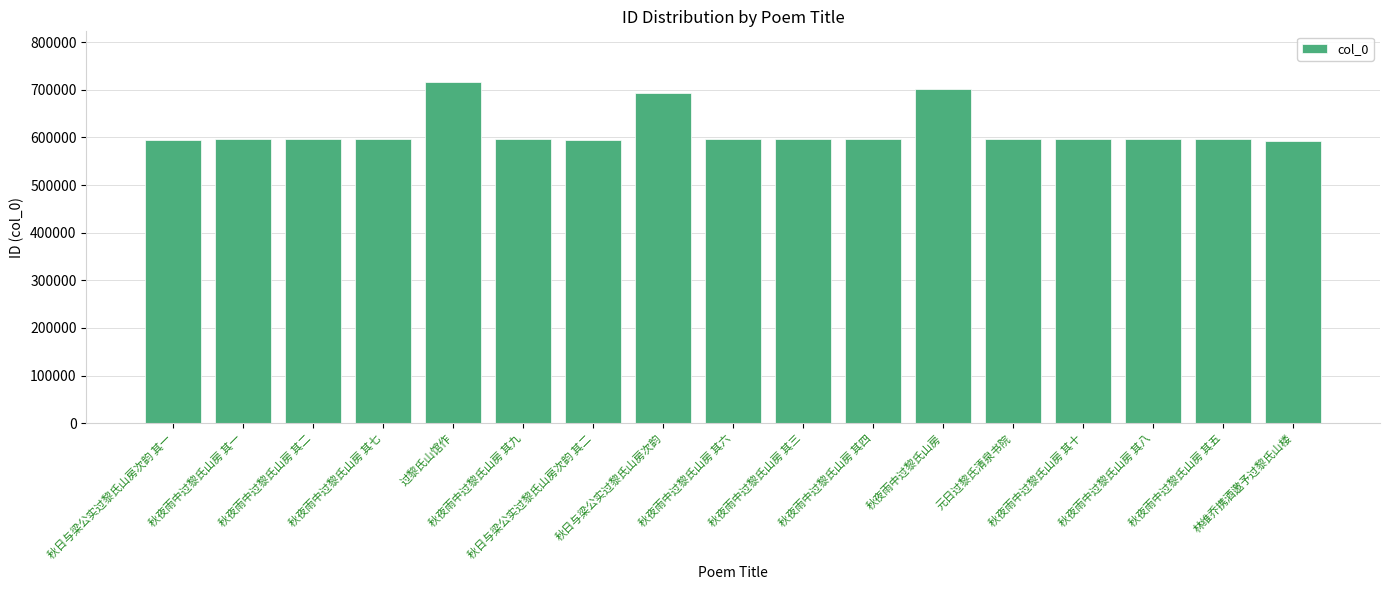

What is the sum of all values?

10465473